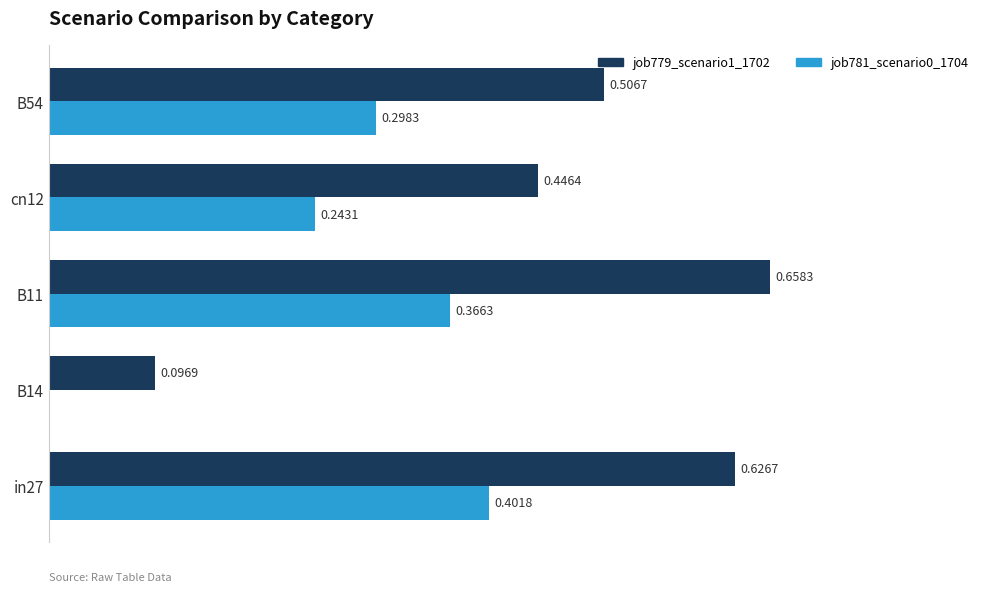

Which series has the largest total across all categories?

job779_scenario1_1702